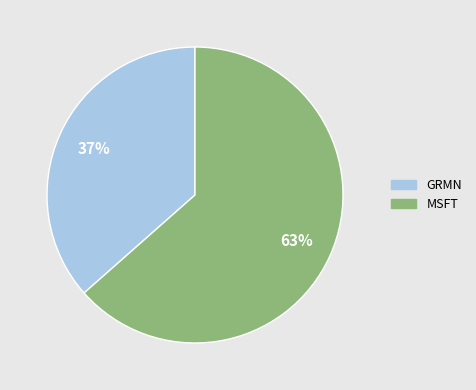

What is the smallest slice in the pie chart?

GRMN